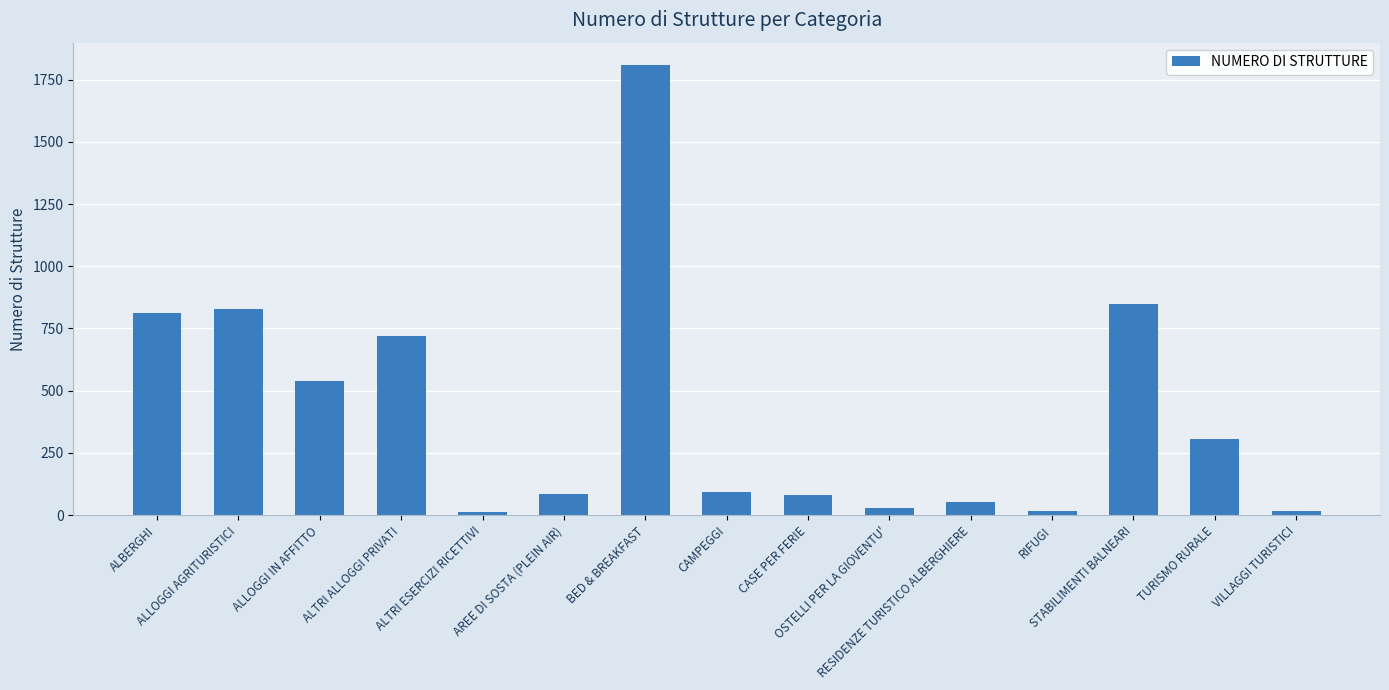

What is the maximum value shown in the chart?

1808